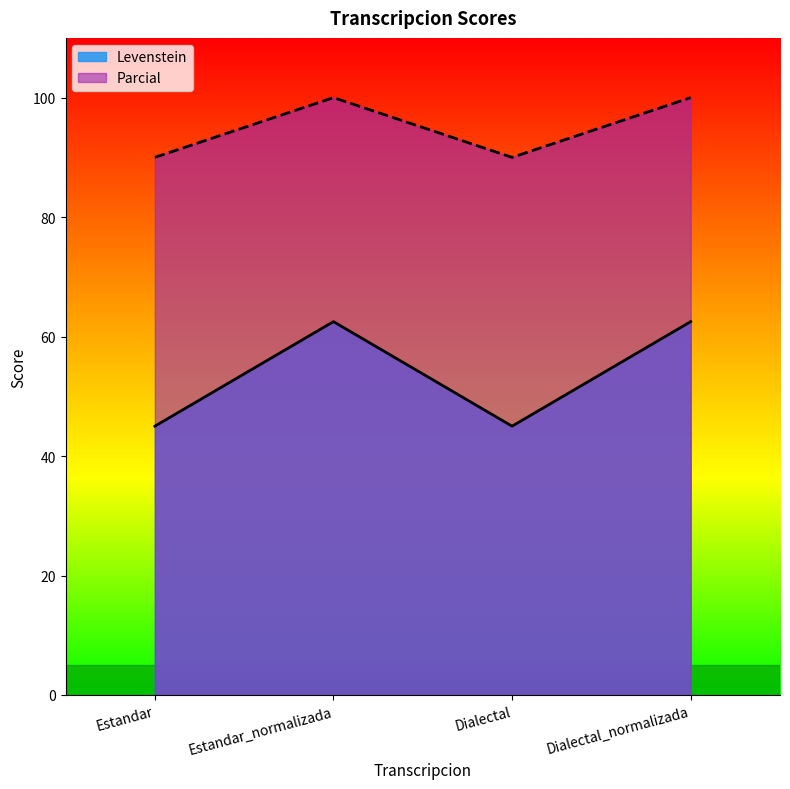

What is the maximum value for Levenstein?

62.5